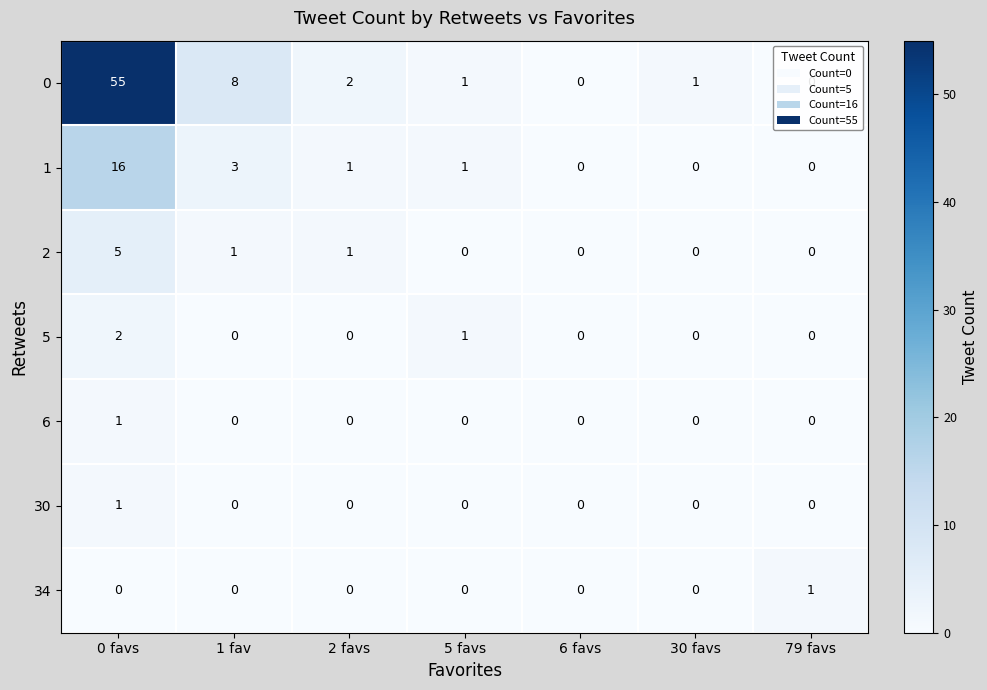

Is it true that 0 equals 55 at 0 favs?

True